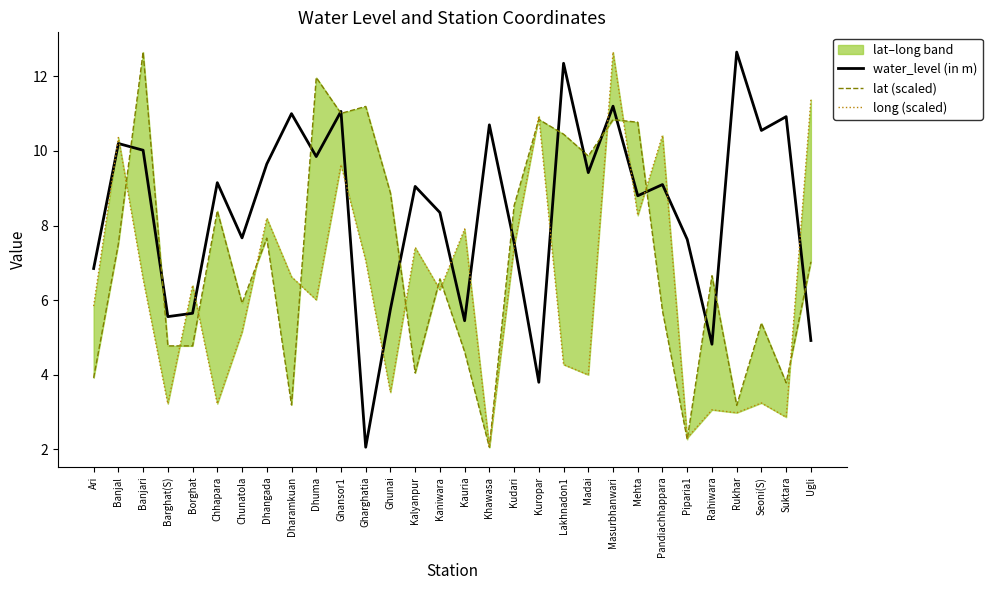

At how many categories does at least one series exceed 8?

23